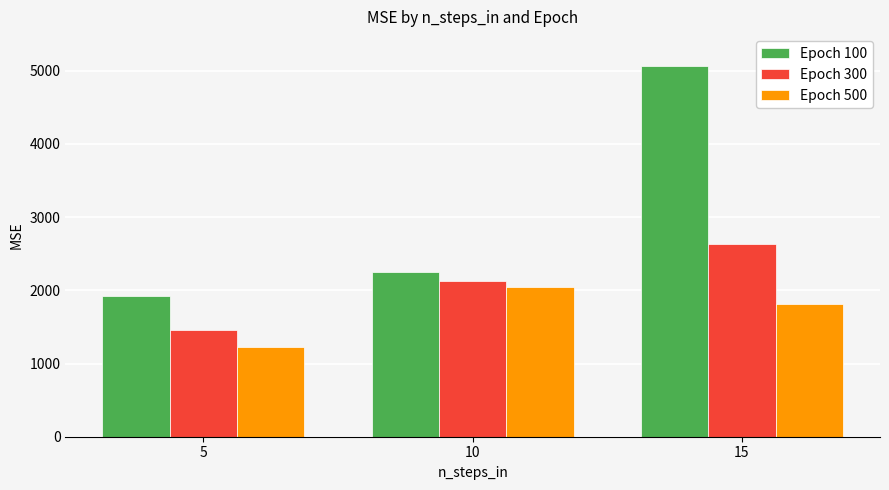

How many groups of bars are there?

3